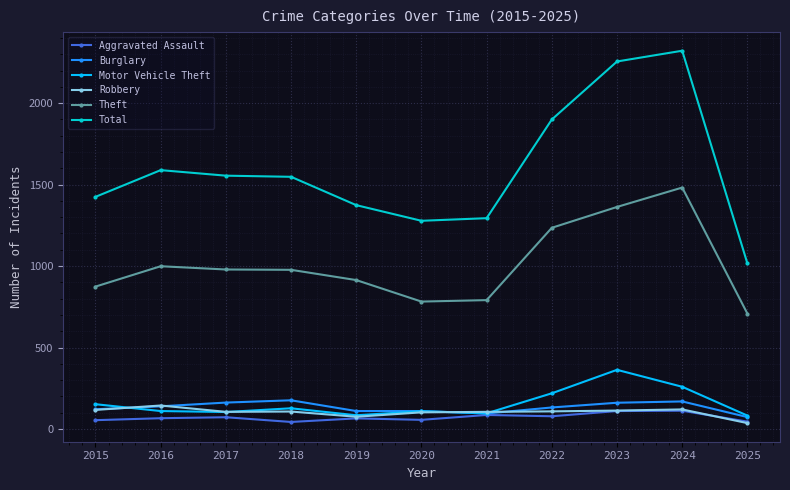

How many lines are shown in the chart?

6